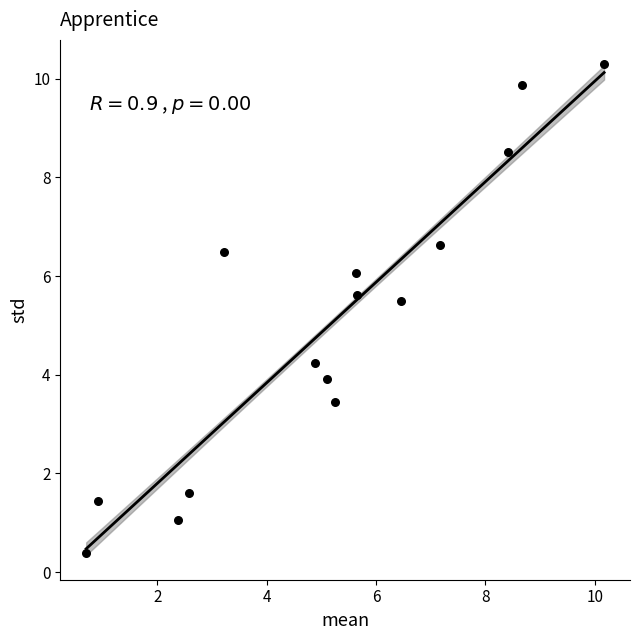

What is the range of X values (max minus min)?

9.5